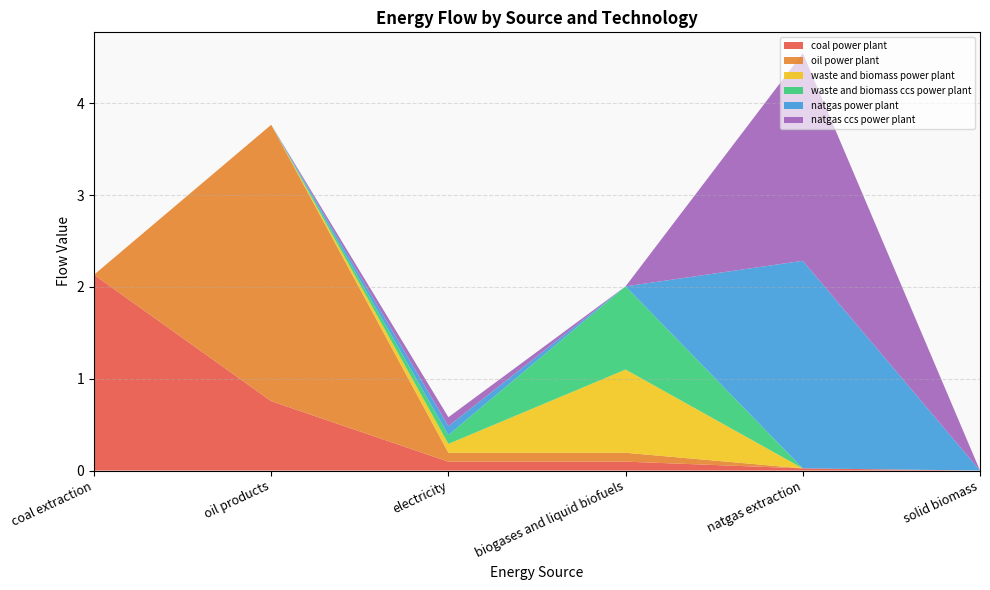

Reading left to right, what are all the values shown in this chart?

coal power plant: 2.1	0.8	0.1	0.1	0.0	0.0
oil power plant: 0.0	3.0	0.1	0.1	0.0	0.0
waste and biomass power plant: 0.0	0.0	0.1	0.9	0.0	0.0
waste and biomass ccs power plant: 0.0	0.0	0.1	0.9	0.0	0.0
natgas power plant: 0.0	0.0	0.1	0.0	2.3	0.0
natgas ccs power plant: 0.0	0.0	0.1	0.0	2.3	0.0